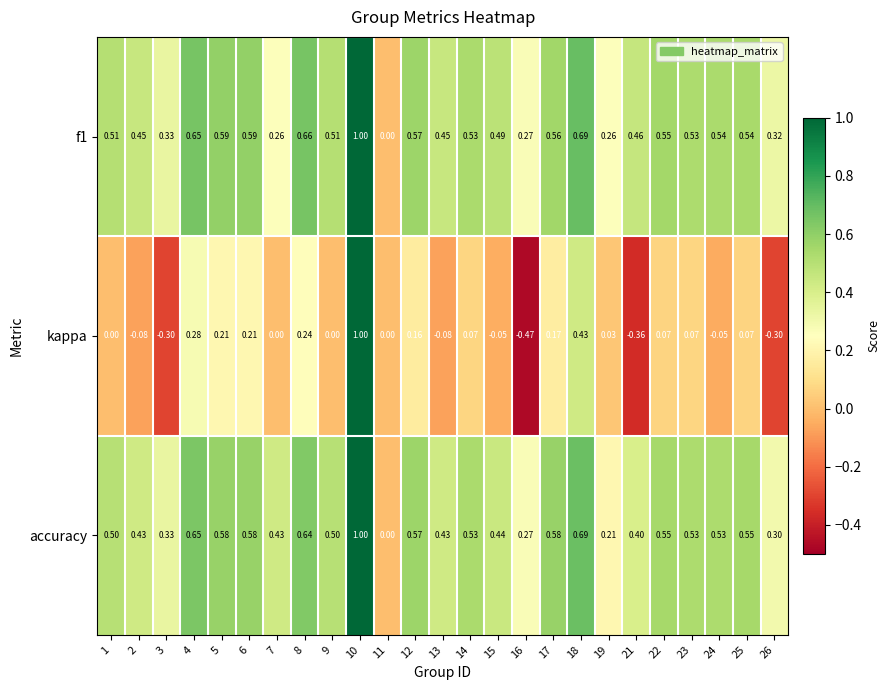

Which series has the widest spread of values?

kappa